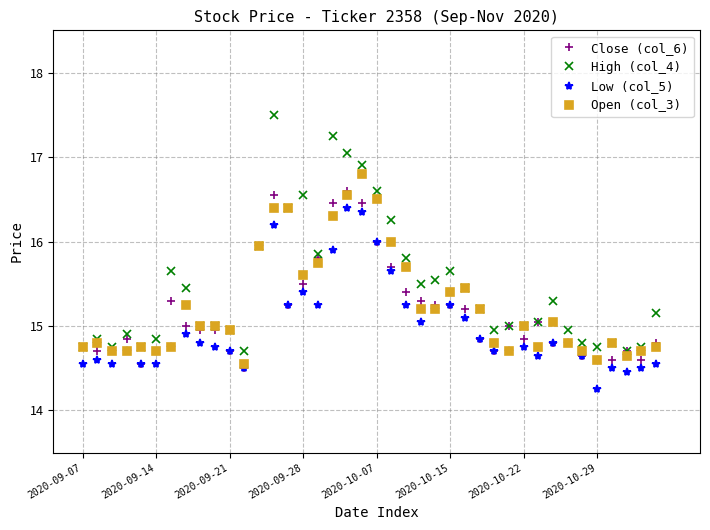

Which series has the largest range (max minus min)?

High (col_4)